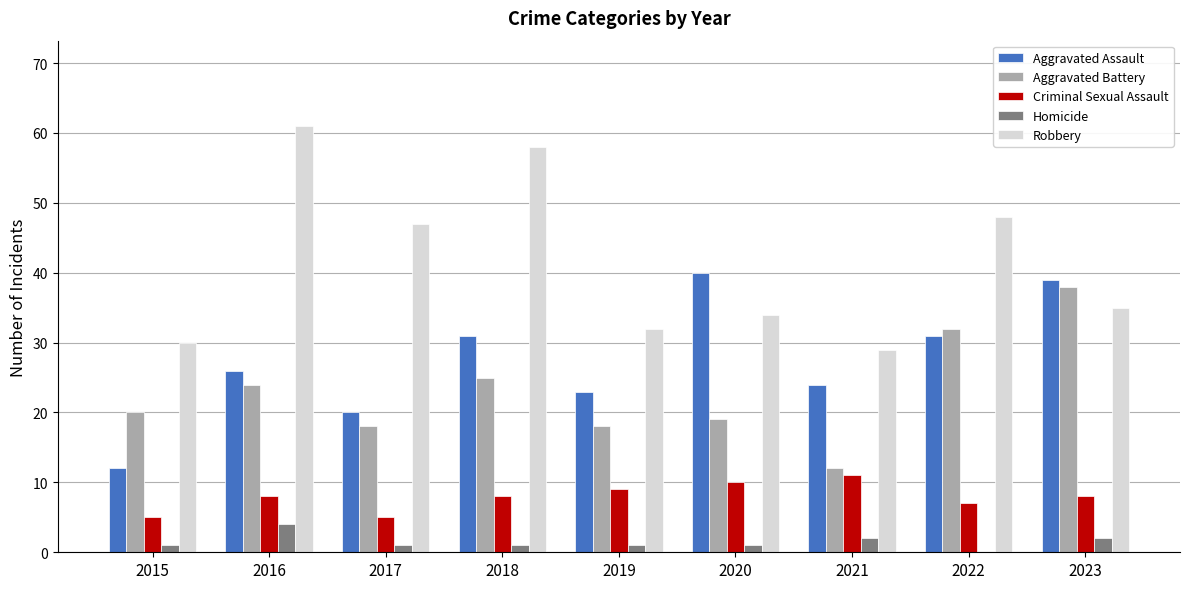

Between 2021 and 2023, which series saw the biggest shift?

Aggravated Battery